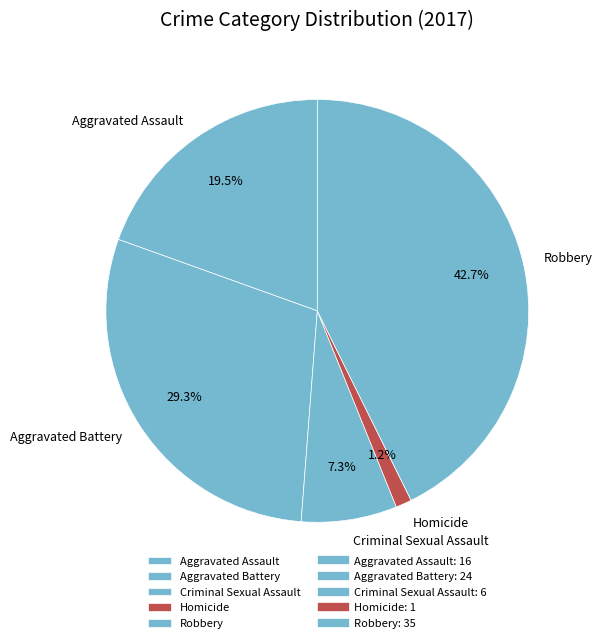

Approximately how many times larger is the value at Robbery compared to Criminal Sexual Assault?

5.8